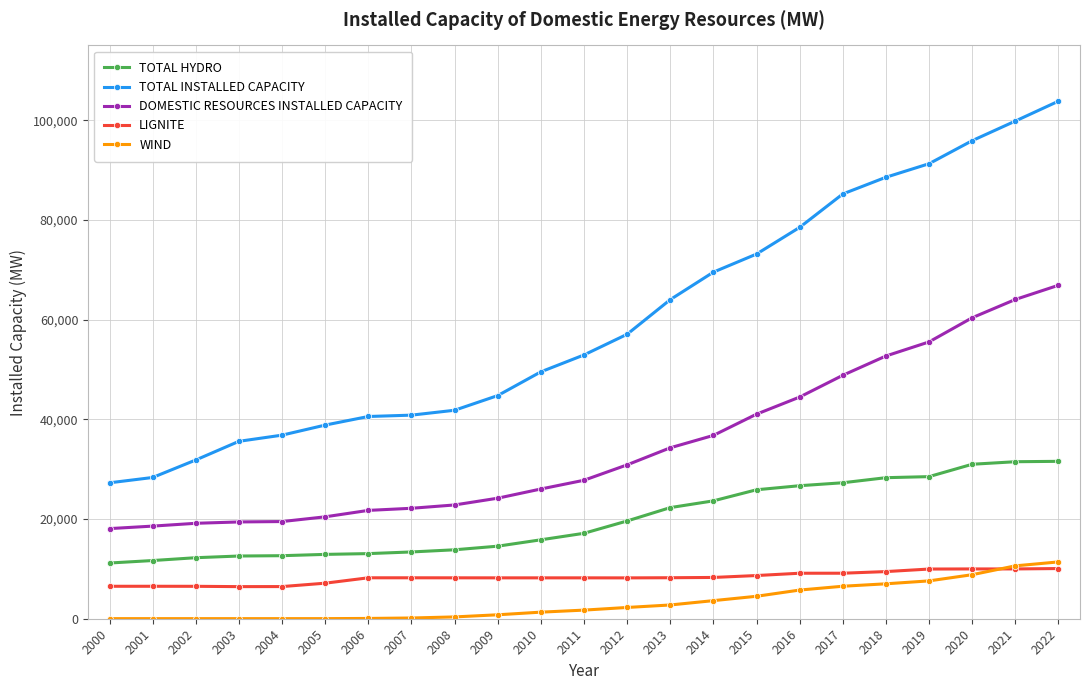

What is the total value across all series at 2022?

223727.7